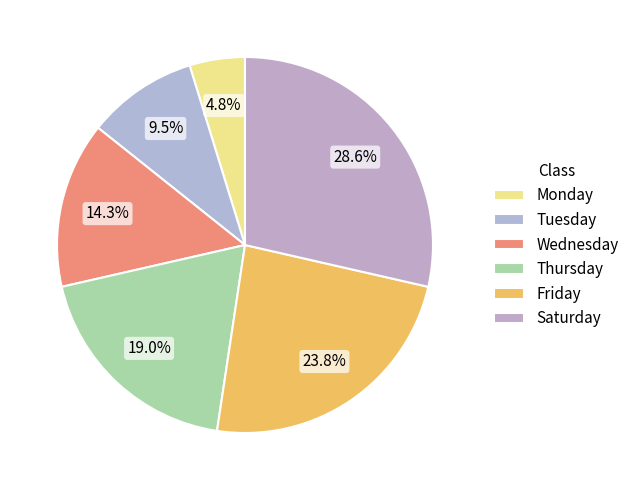

How many segments does this pie chart have?

6